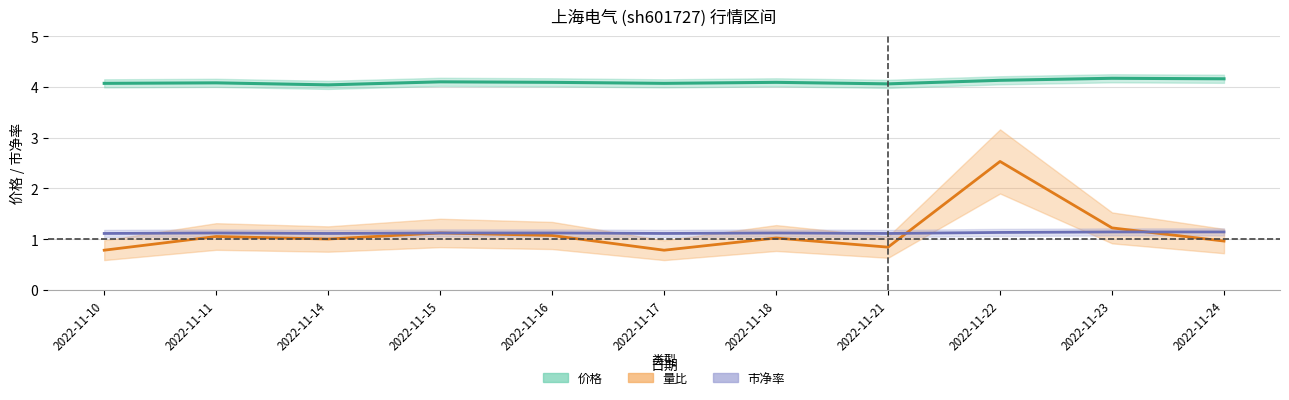

What is the total value across all series at 2022-11-11?

6.2